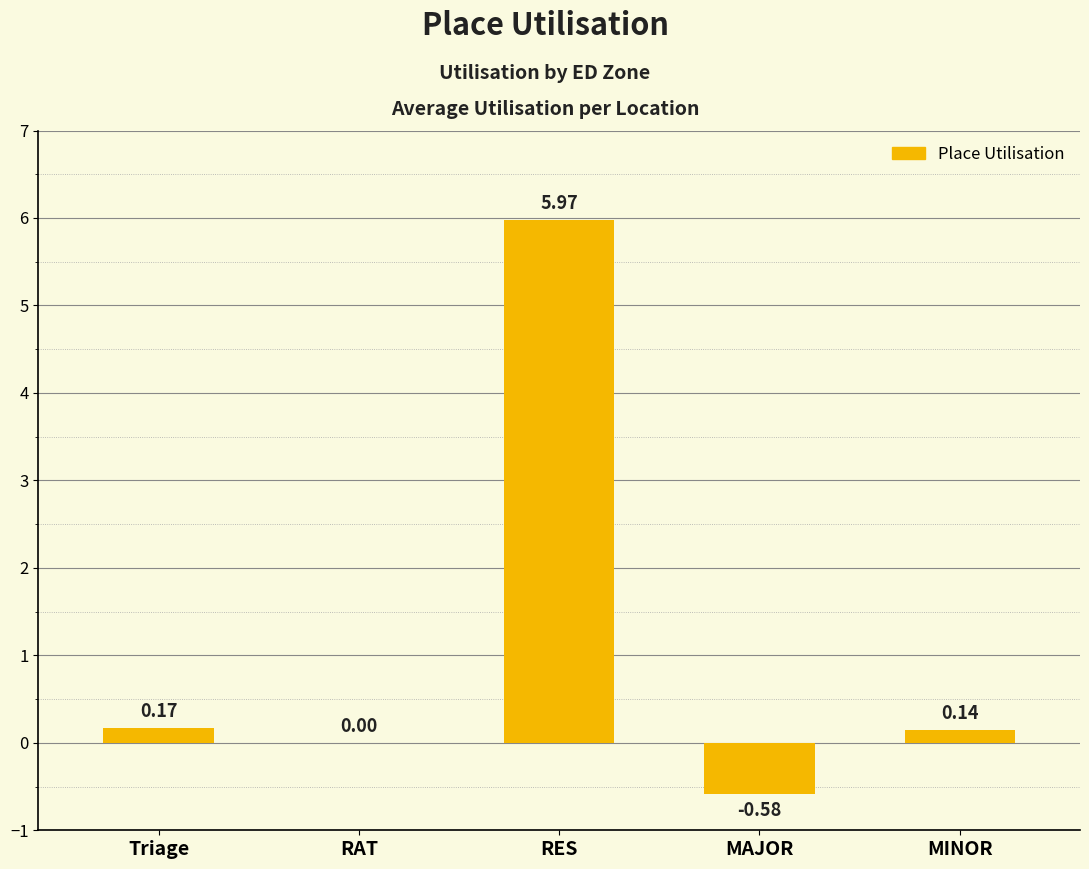

What is the change in value from RAT to MINOR?

+0.1